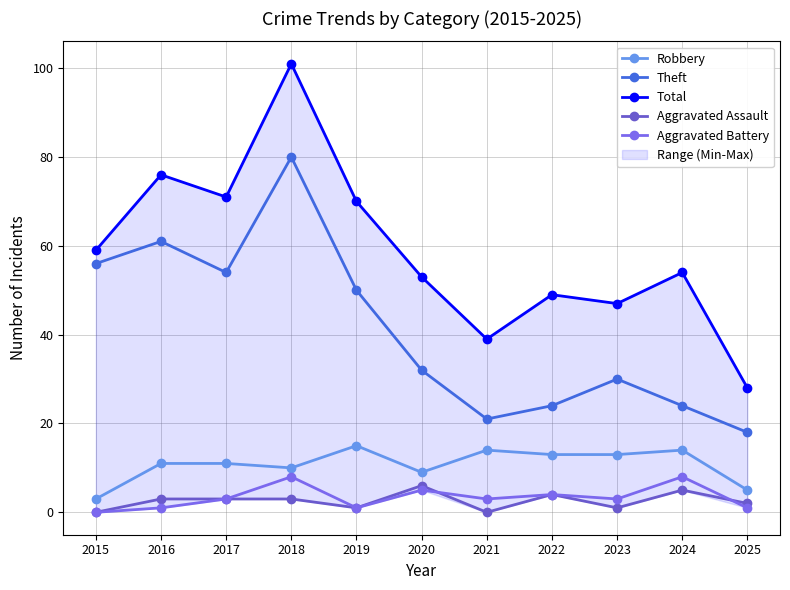

Where is the first local minimum for Aggravated Assault?

2019